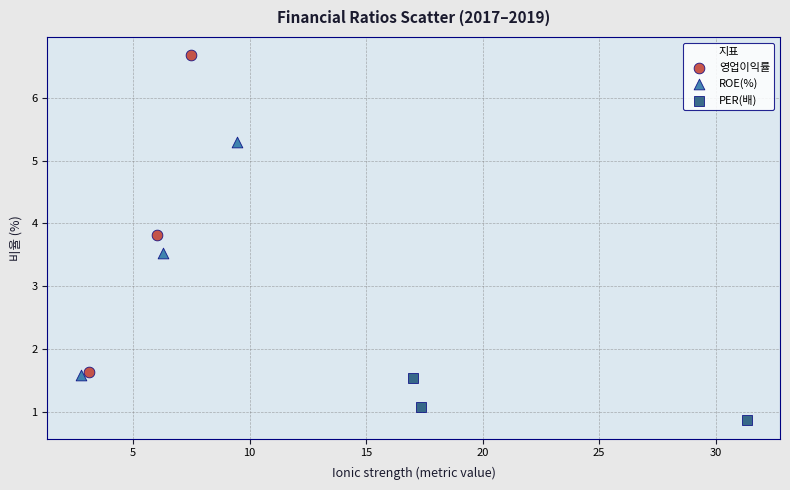

Which series reaches the maximum Y coordinate?

영업이익률